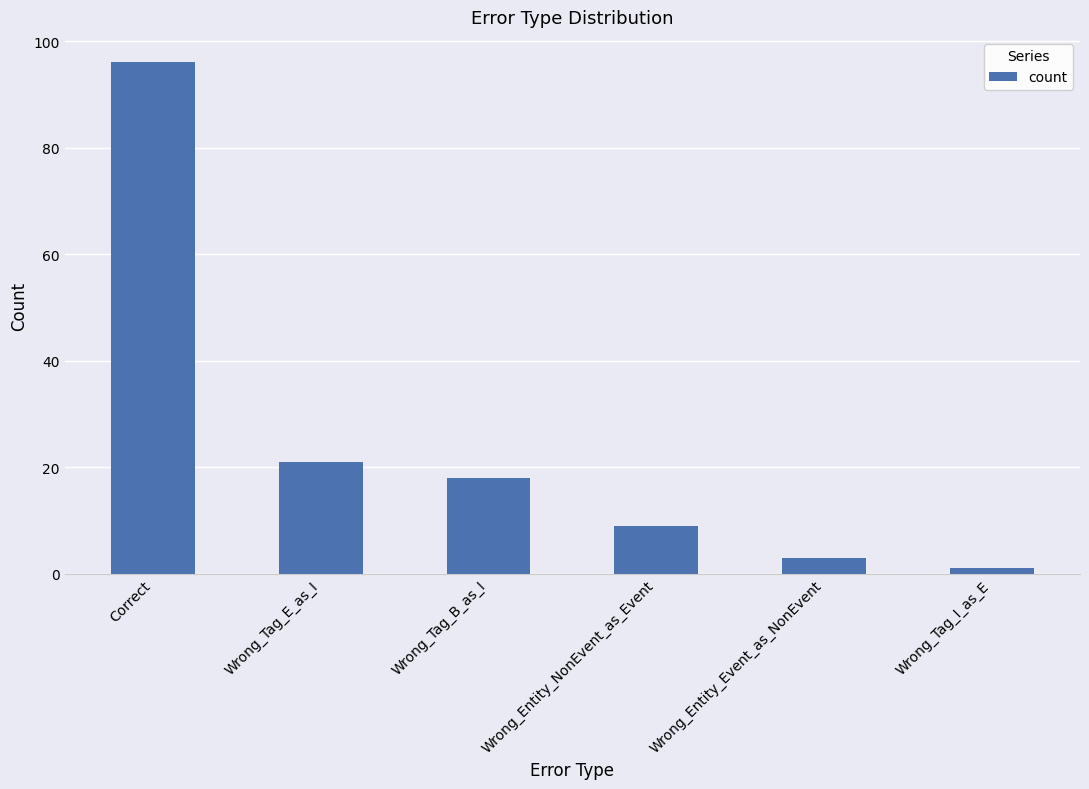

What is the smallest value displayed?

1